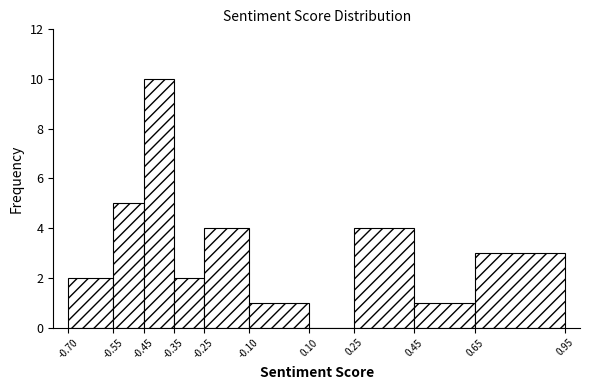

Reading left to right, transcribe this chart: for each bar, give the range it covers on the x-axis and its height. The values are not printed on the chart, so give them approximately, as read against the axis.

-0.70 to -0.55: 2
-0.55 to -0.45: 5
-0.45 to -0.35: 10
-0.35 to -0.25: 2
-0.25 to -0.10: 4
-0.10 to 0.10: 1
0.10 to 0.25: 0
0.25 to 0.45: 4
0.45 to 0.65: 1
0.65 to 0.95: 3